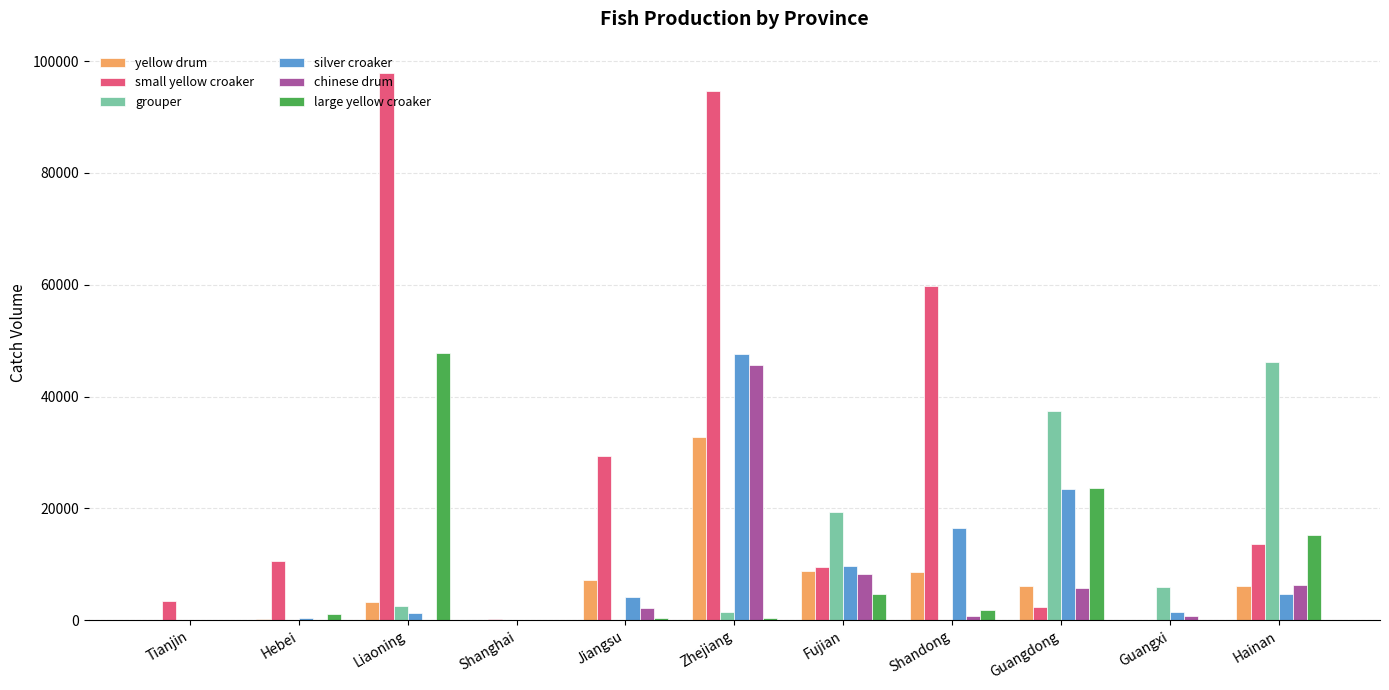

What is the greatest value displayed?

97835